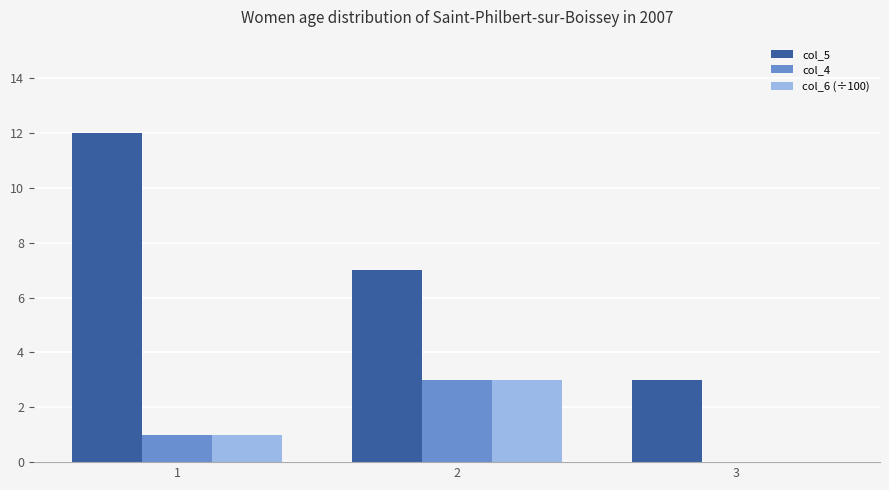

What is the total value across all series at 2?

13